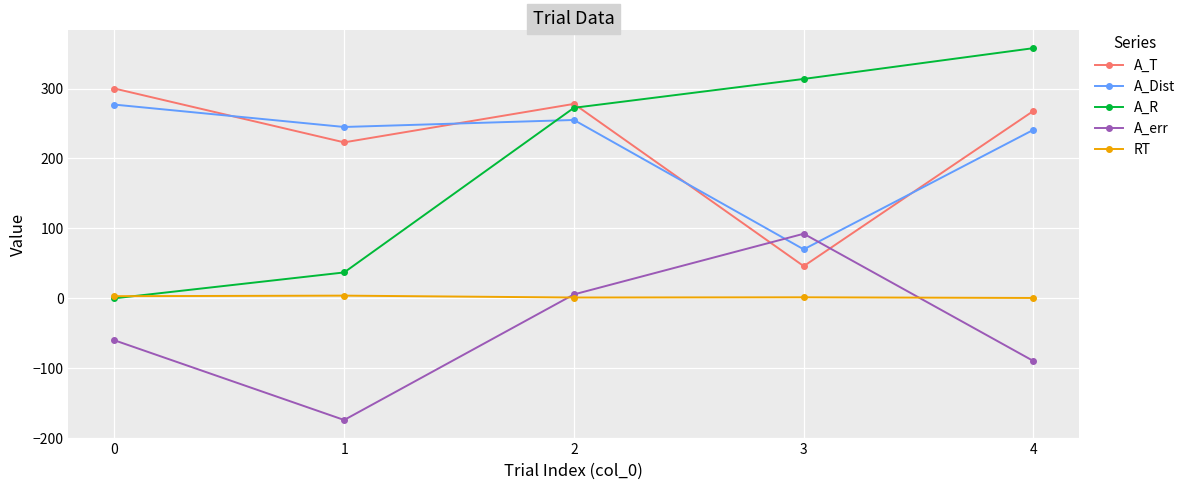

Where is the first local maximum for A_err?

3